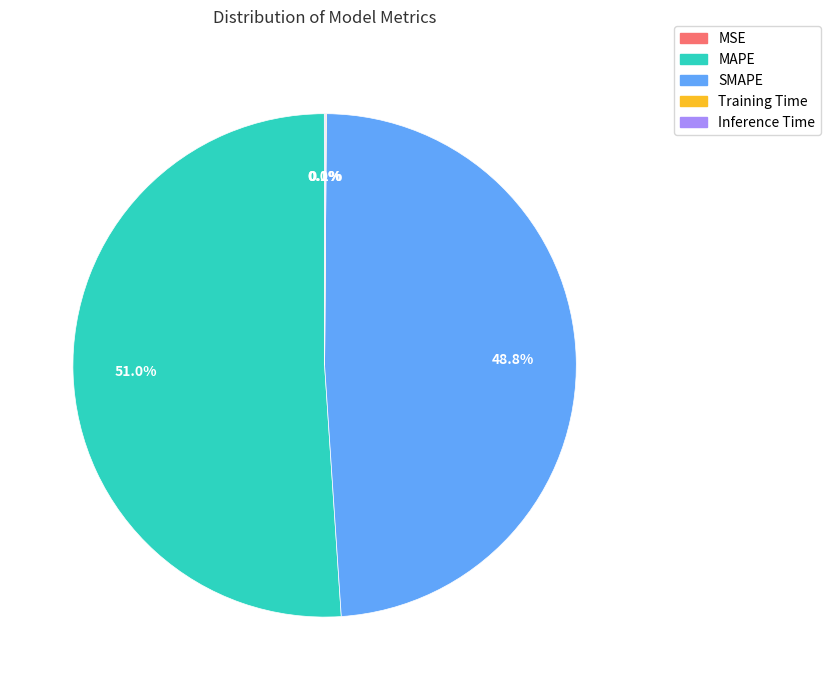

True or false: SMAPE accounts for 36% of the total.

False